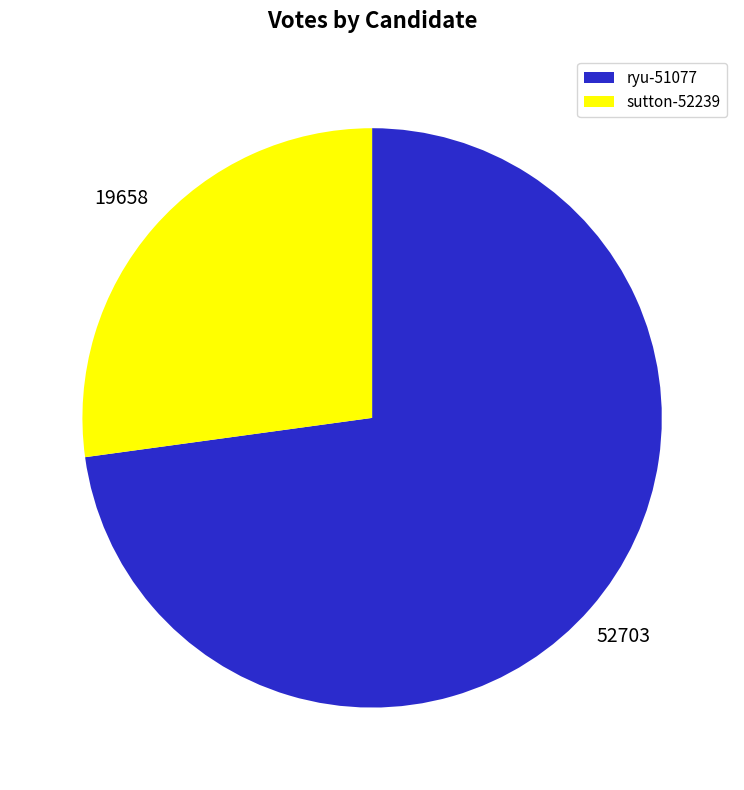

What is the largest slice in the pie chart?

ryu-51077